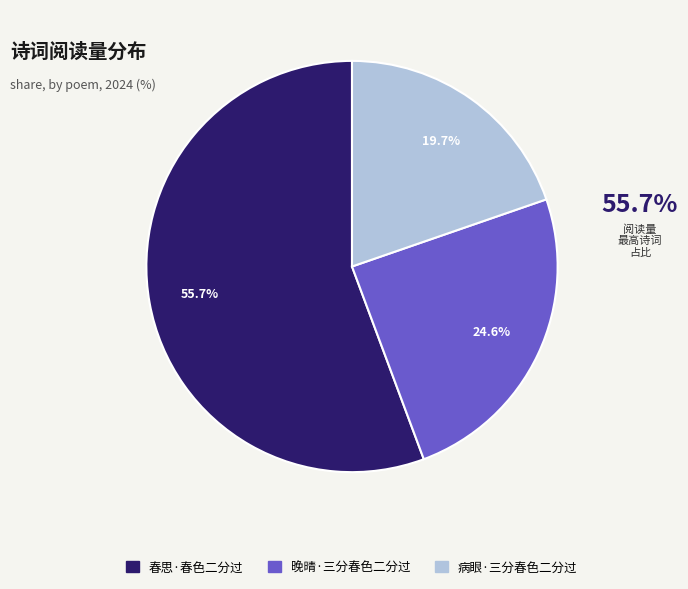

How many segments does this pie chart have?

3